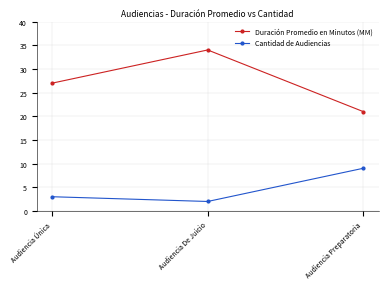

List the series in order of their peak value, highest first.

Duración Promedio en Minutos (MM), Cantidad de Audiencias